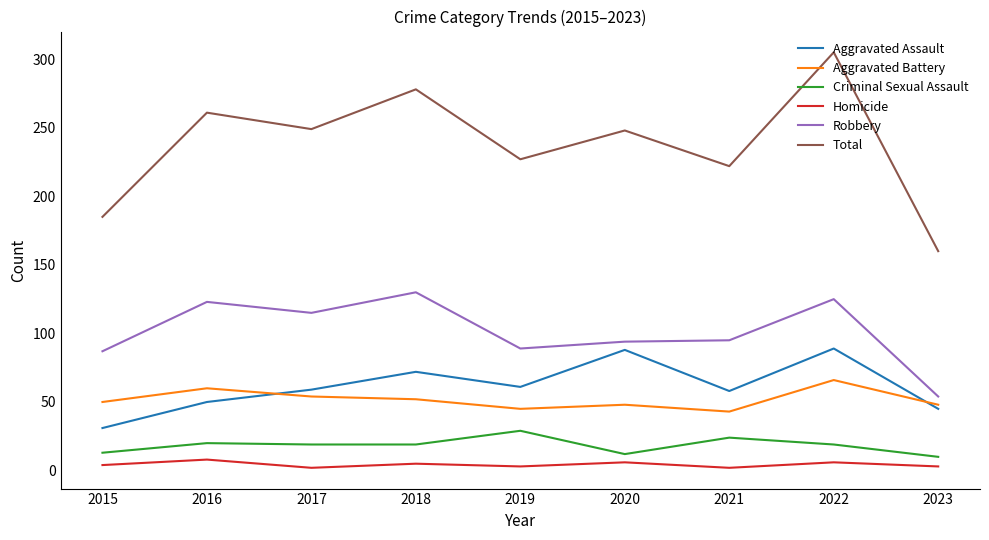

At 2023, list the series in order from largest to smallest.

Total, Robbery, Aggravated Battery, Aggravated Assault, Criminal Sexual Assault, Homicide